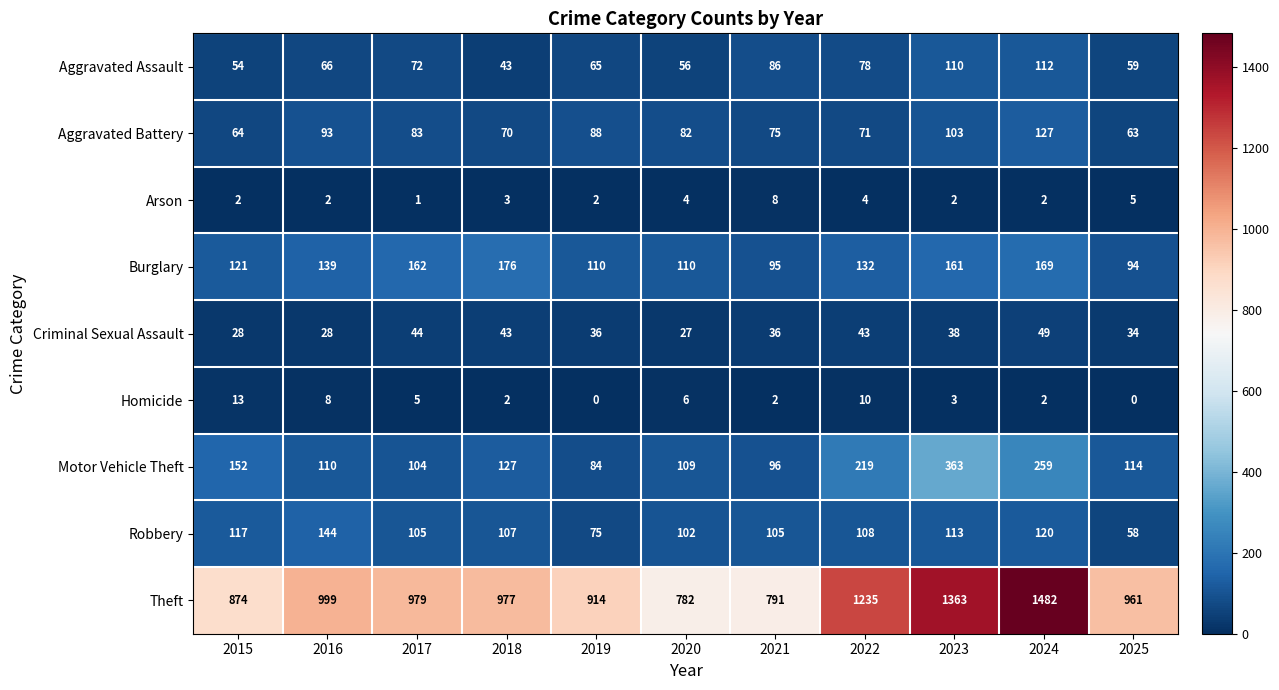

The value of Aggravated Battery at 2020 is 21. True or false?

False